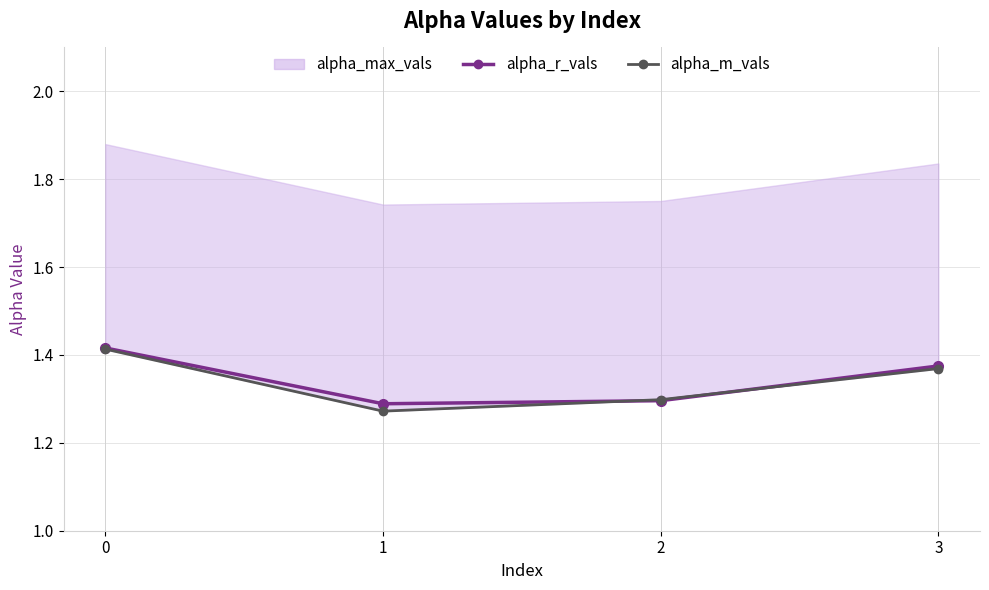

At which category does alpha_r_vals reach its first local valley?

1